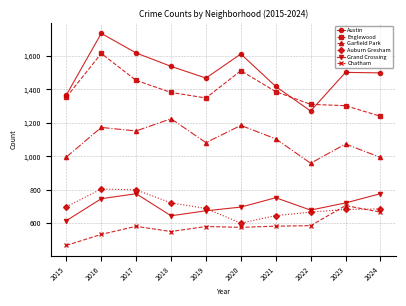

True or false: Chatham has more than 0 points higher than both neighbors.

True